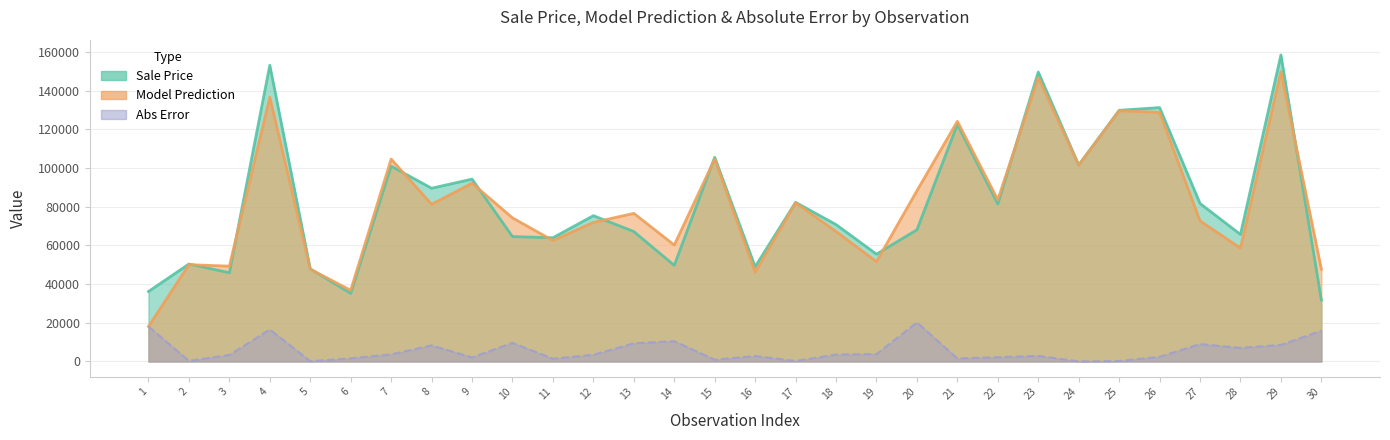

What is the value of the Abs Error point at the 22nd from the left?

2216.4